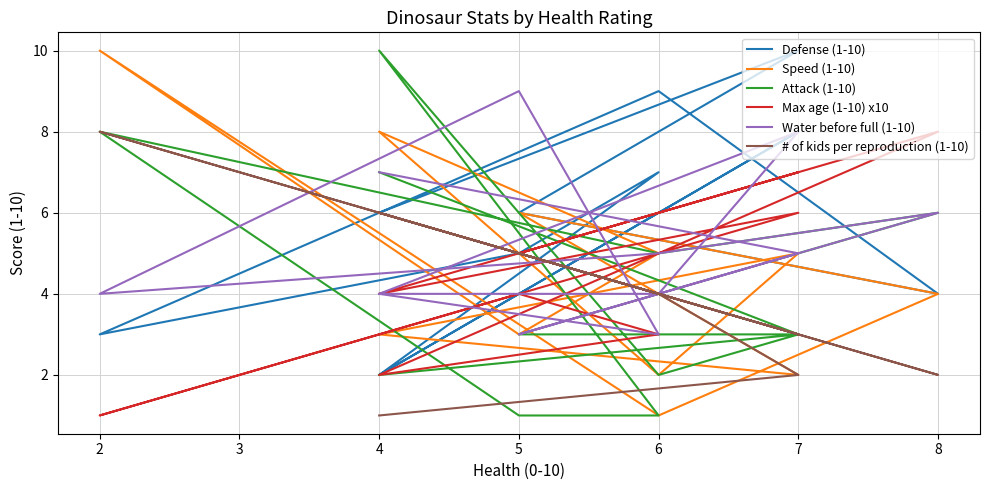

Is this an area chart (filled region under the line)?

No